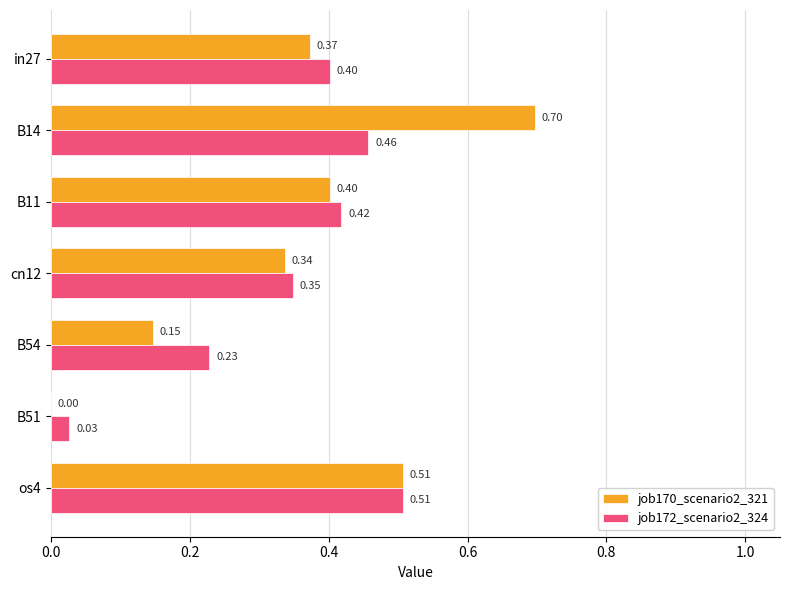

What is the sum of all job172_scenario2_324 values?

2.4